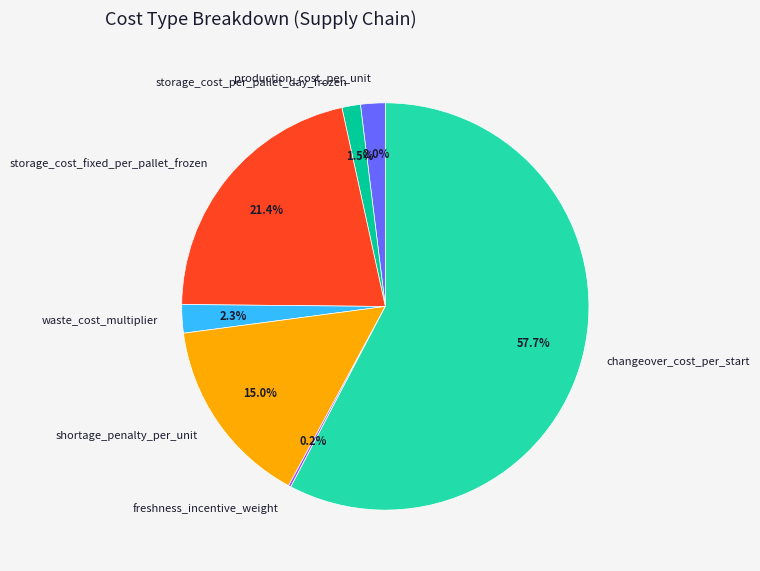

How much of the chart is everything except production_cost_per_unit?

98.0%